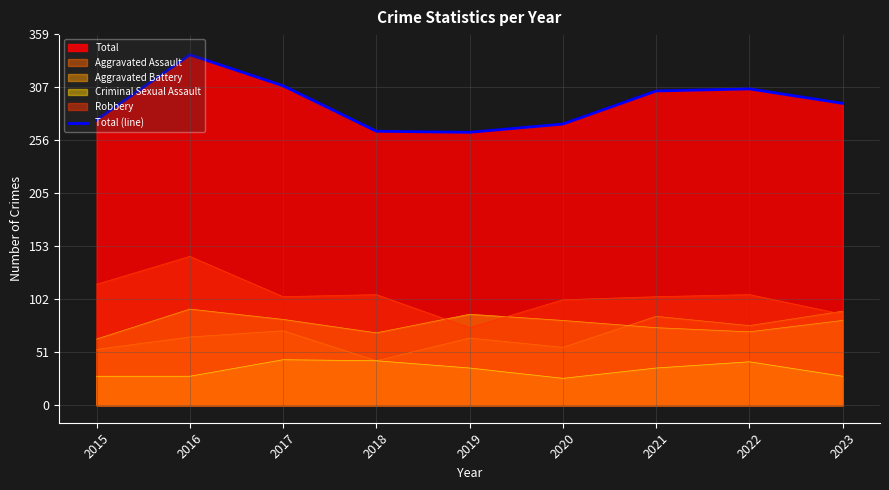

Reading right to left, extract all data points from this chart.

2023=292	2022=306	2021=304	2020=272	2019=264	2018=265	2017=309	2016=339	2015=276